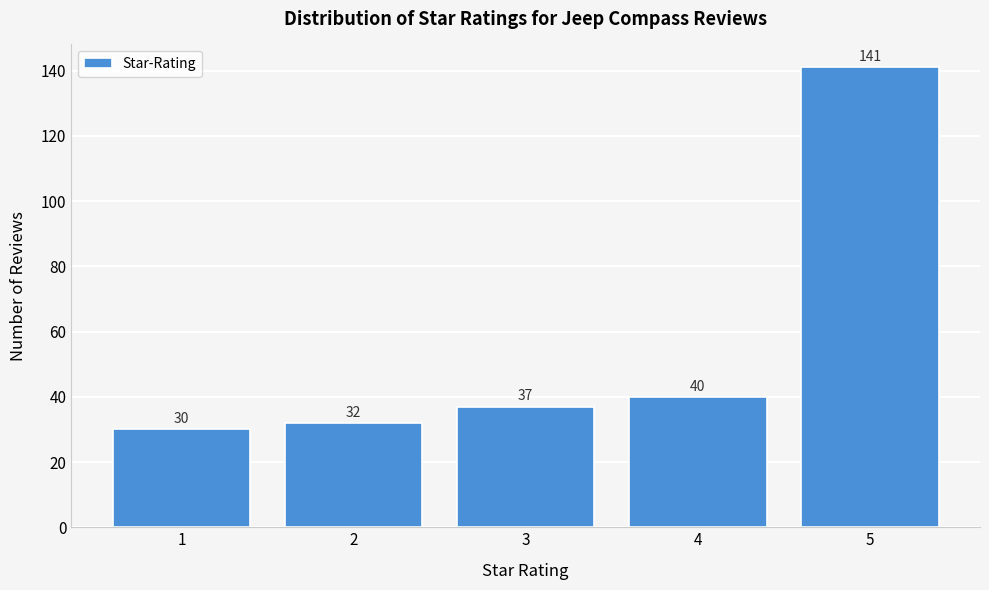

Reading left to right, extract all data points from this chart.

30	32	37	40	141